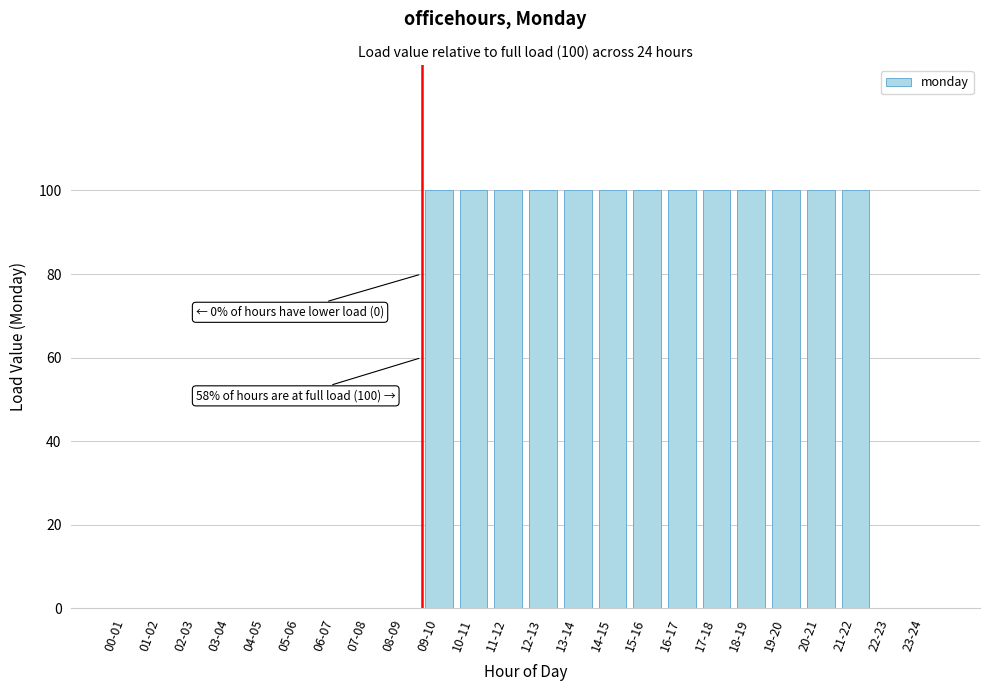

Reading left to right, list all the values displayed in this chart.

00-01=0	01-02=0	02-03=0	03-04=0	04-05=0	05-06=0	06-07=0	07-08=0	08-09=0	09-10=100	10-11=100	11-12=100	12-13=100	13-14=100	14-15=100	15-16=100	16-17=100	17-18=100	18-19=100	19-20=100	20-21=100	21-22=100	22-23=0	23-24=0